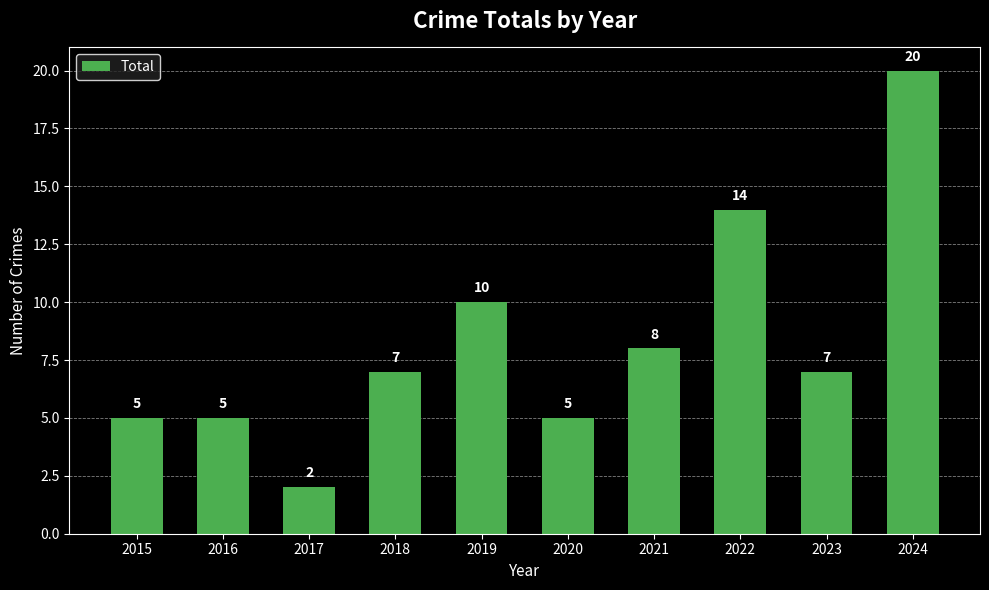

How many distinct data groups are displayed?

1